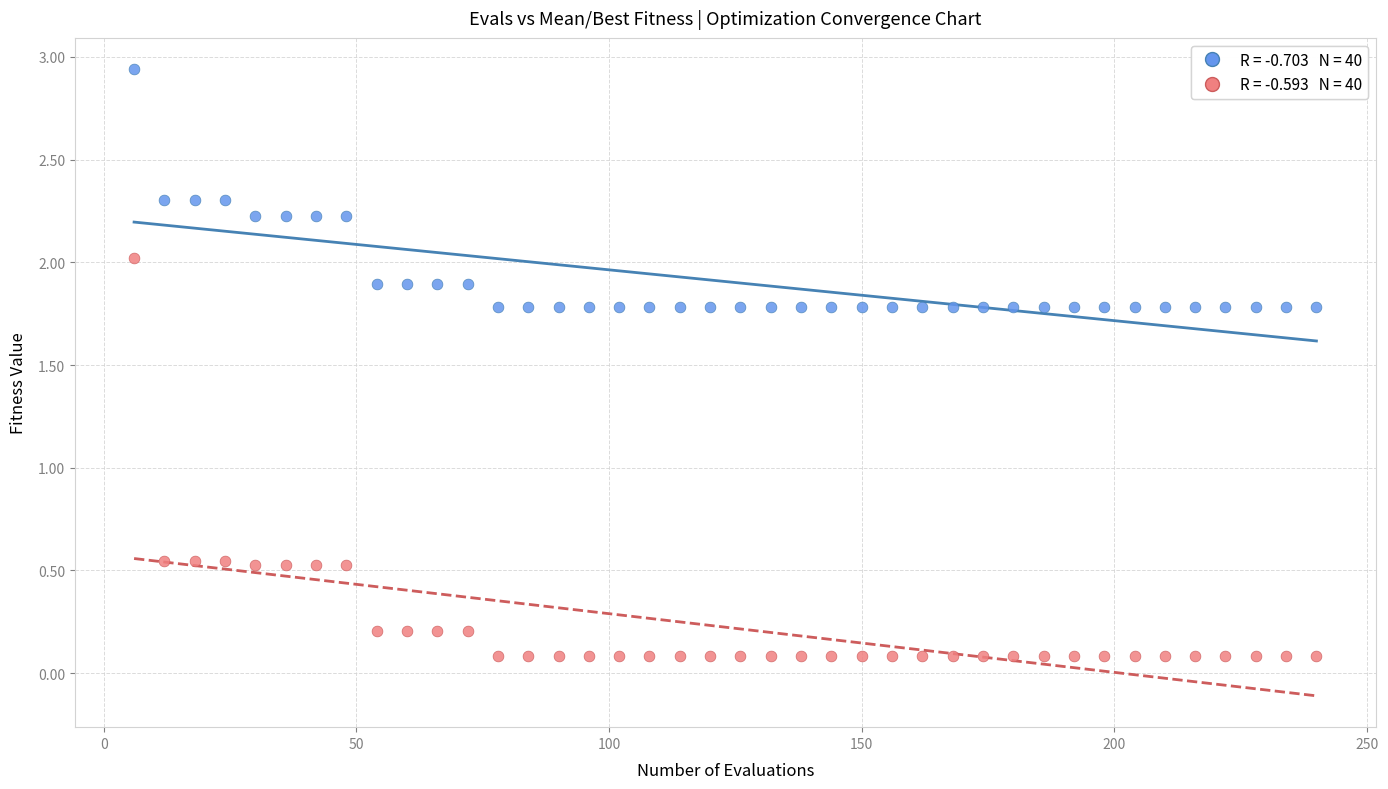

Across all data points, what is the range of X values (max minus min)?

234.0